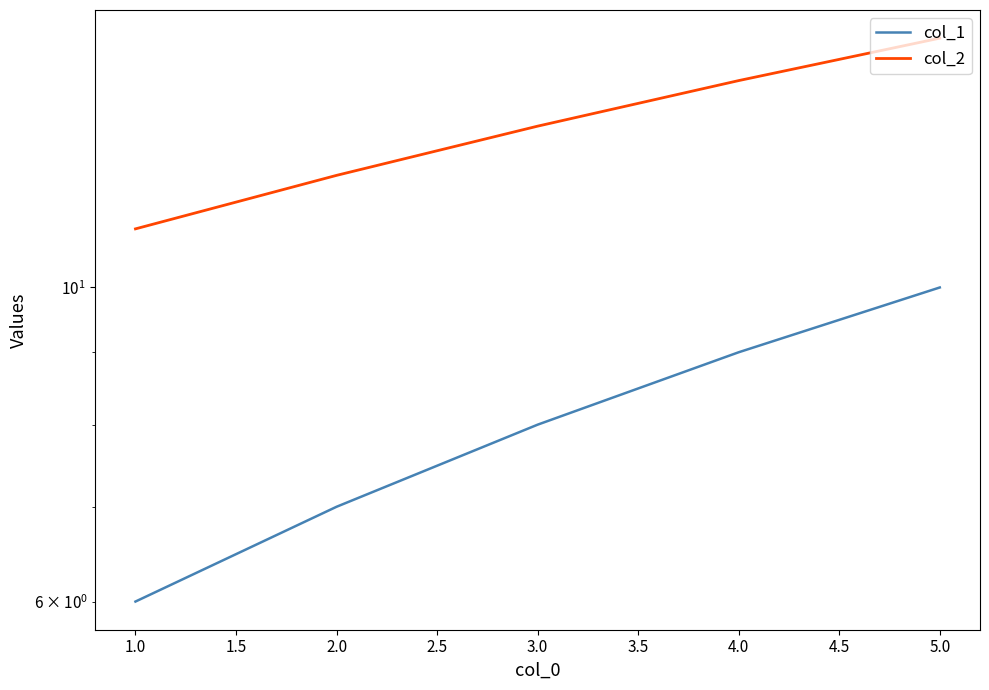

What is the lowest value of the col_1 series?

6